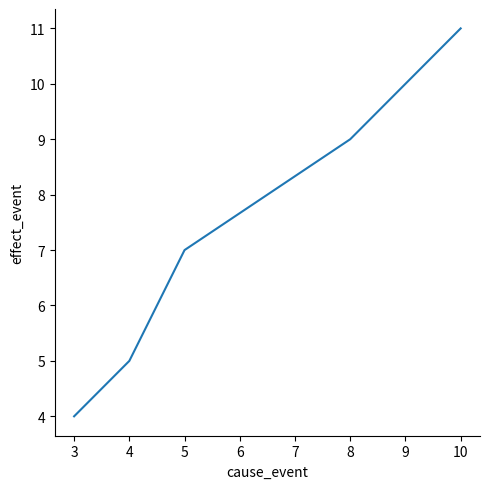

Does the chart display data point markers on the line(s)?

No